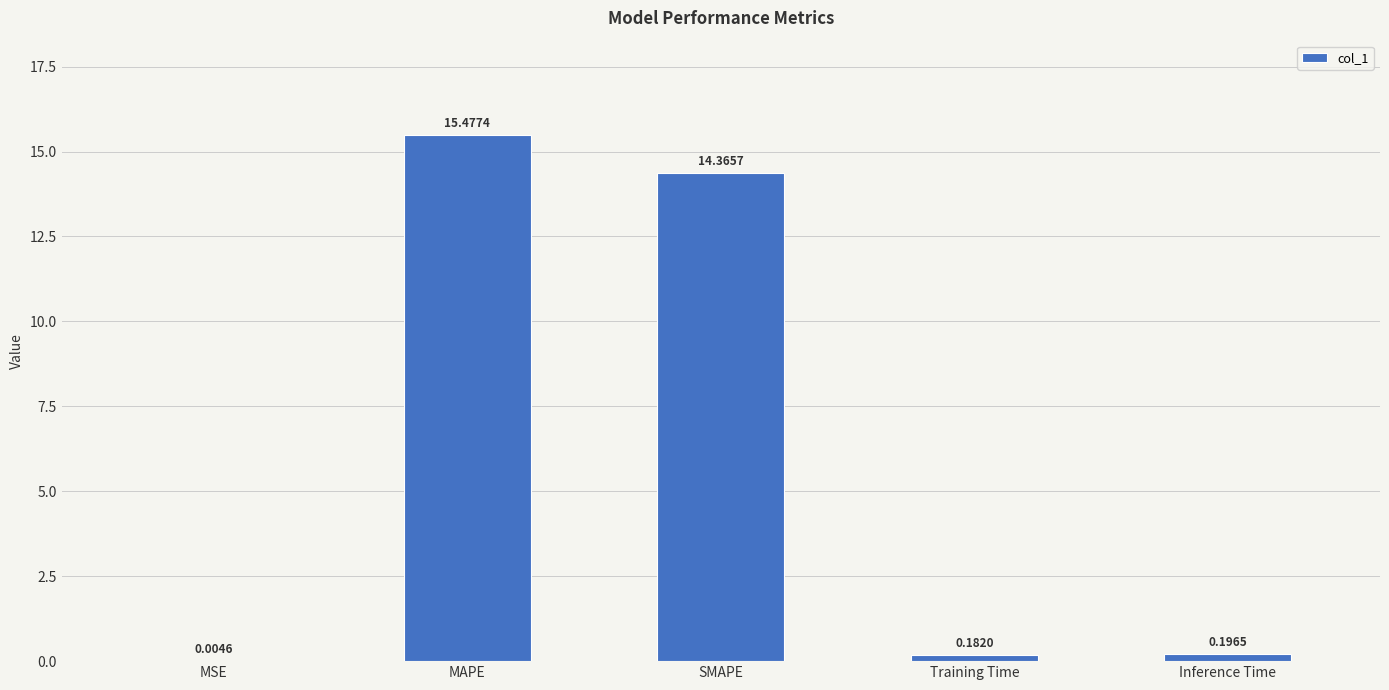

Between MAPE and Training Time, which is larger?

MAPE